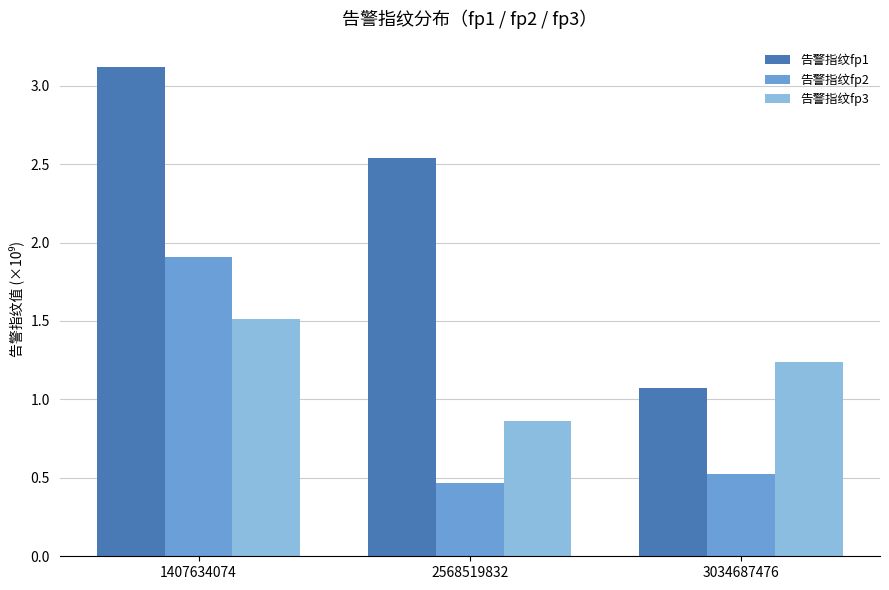

At which label does 告警指纹fp3 first exceed 1?

1407634074